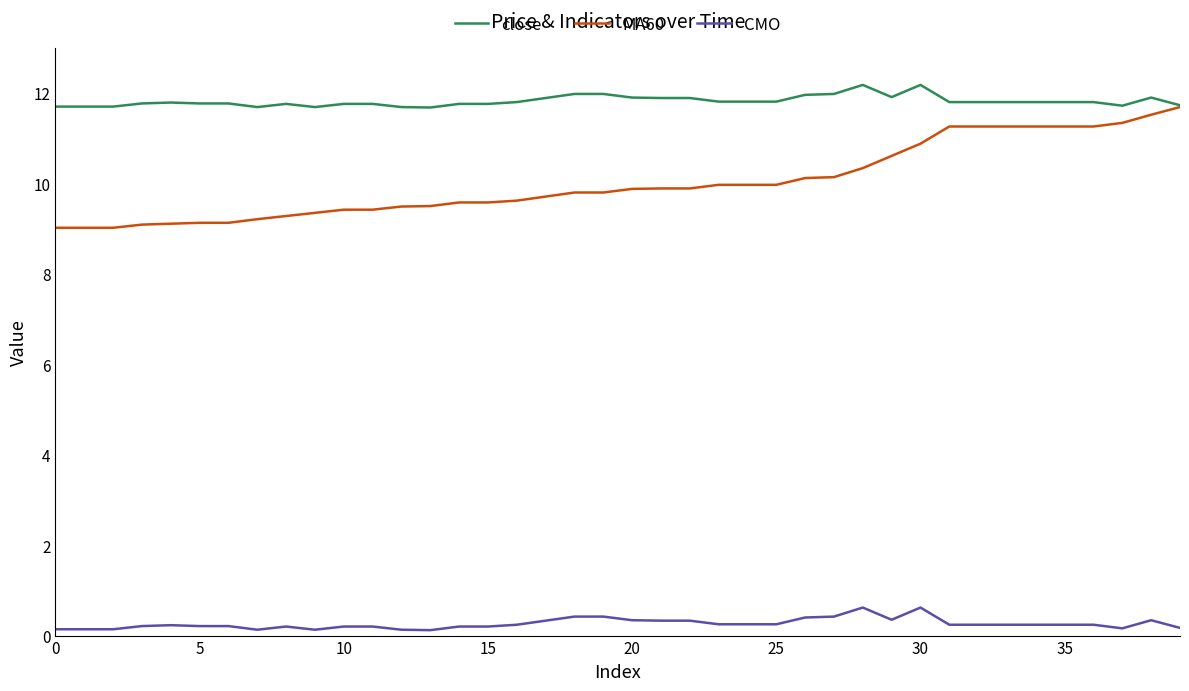

What is the smallest value displayed?

0.1